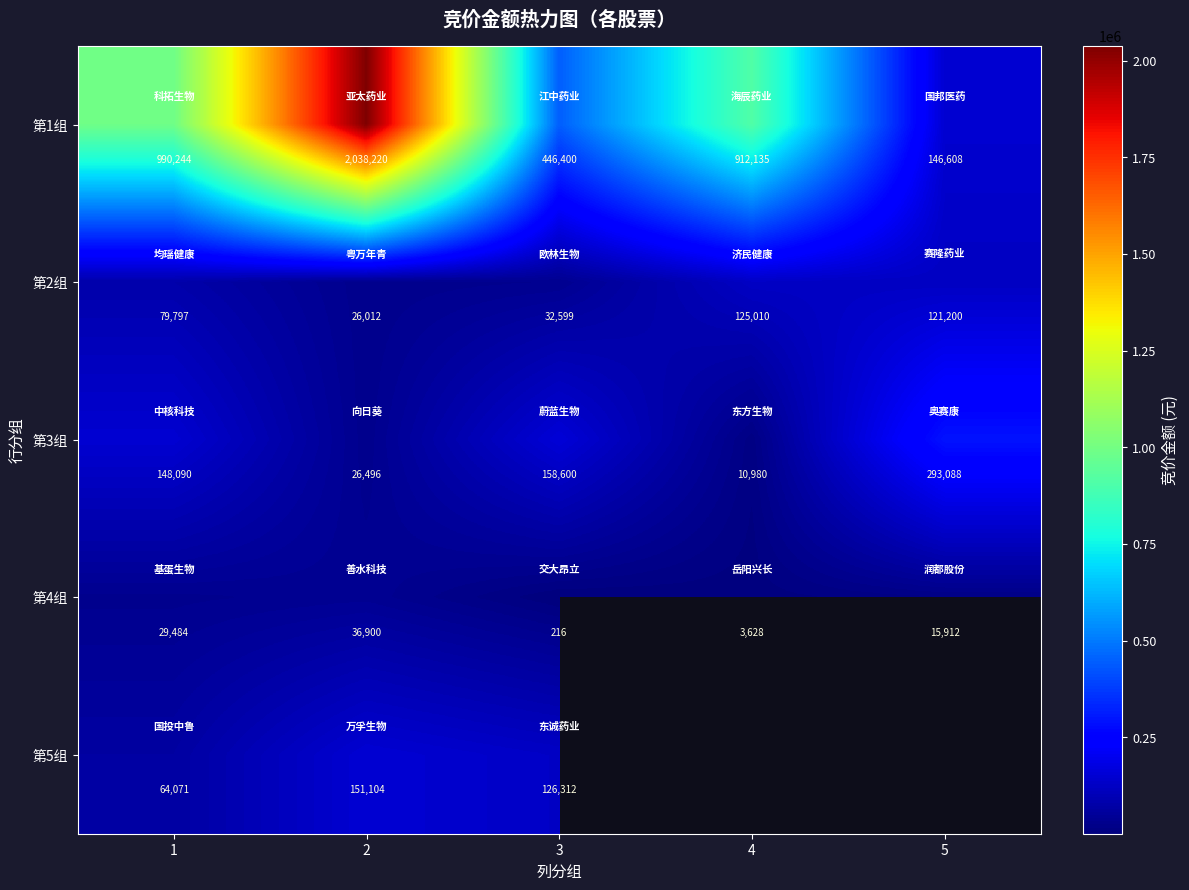

At which label is 第3组 closest to 152034?

1